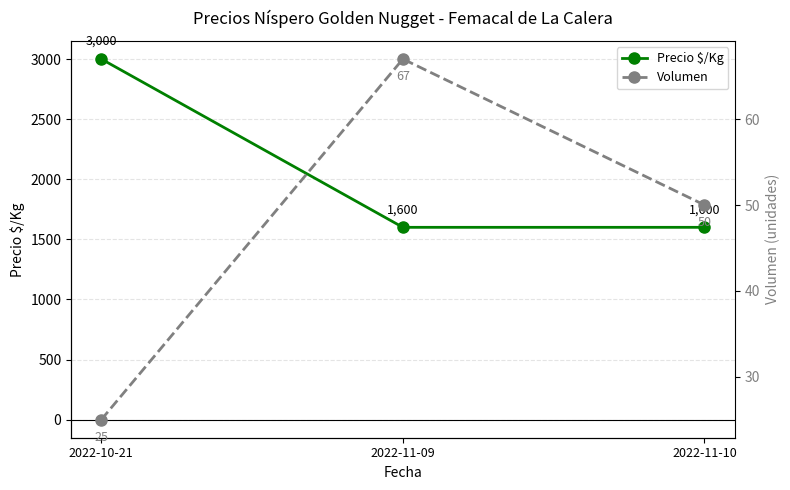

True or false: Precio $/Kg has a value of 1053 at 2022-10-21.

False